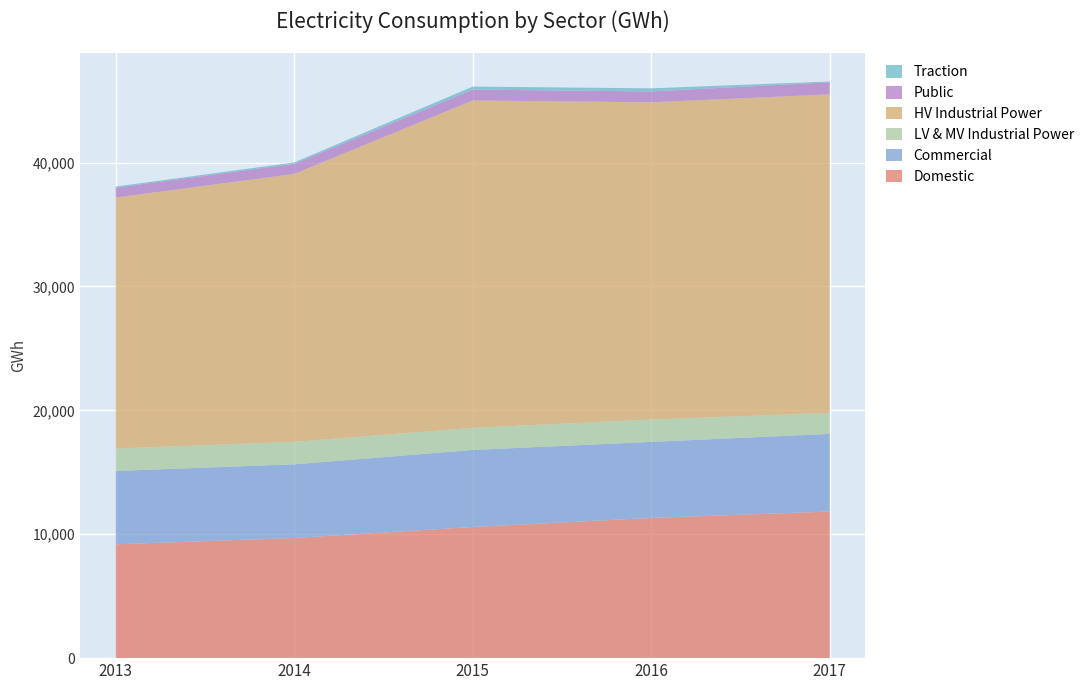

Reading right to left, extract all data points from this chart.

Domestic: 11832.5	11316.0	10583.8	9695.9	9189.5
Commercial: 6264.7	6136.1	6217.8	5944.6	5917.9
LV & MV Industrial Power: 1695.5	1802.3	1784.2	1814.5	1812.4
HV Industrial Power: 25705.4	25603.7	26419.0	21621.7	20249.3
Public: 977.1	880.5	878.6	818.7	799.1
Traction: 64.7	247.6	243.3	110.0	92.6